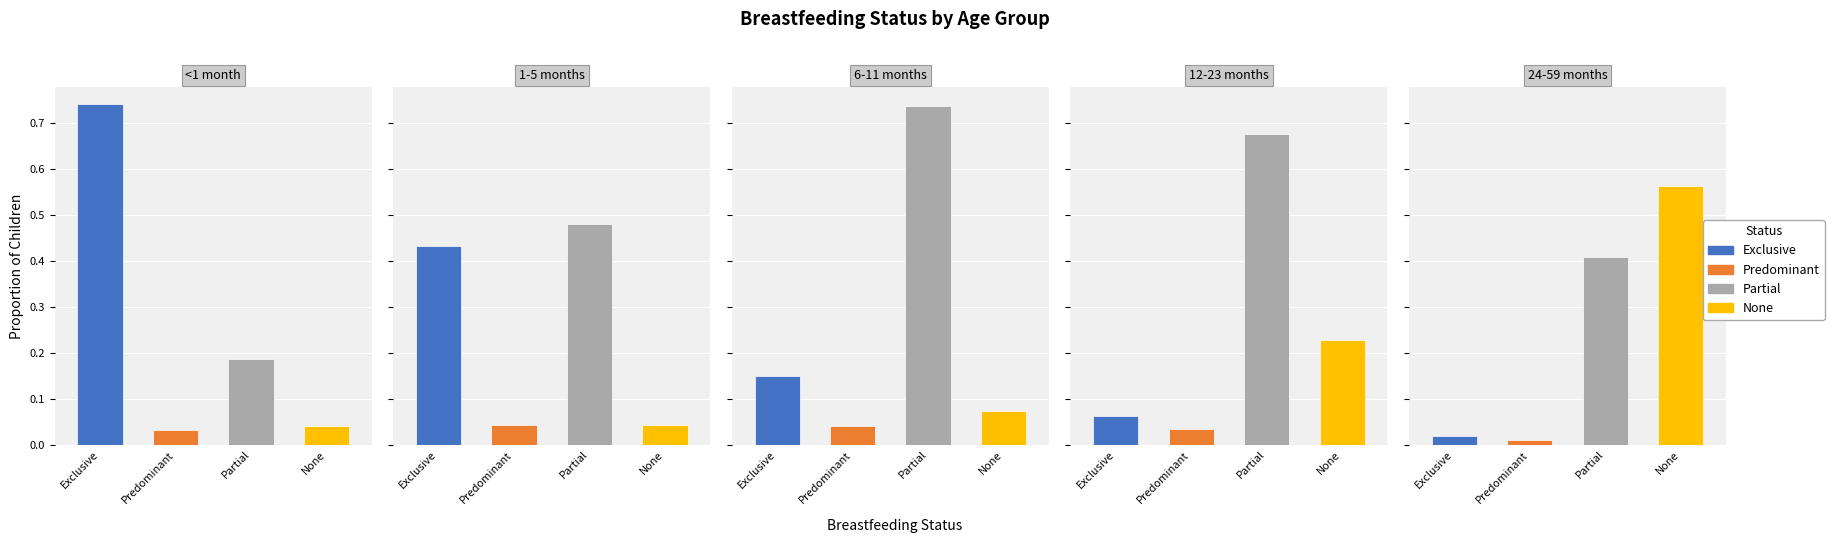

True or false: Exclusive has a value of 0.0 at 24-59 months.

True